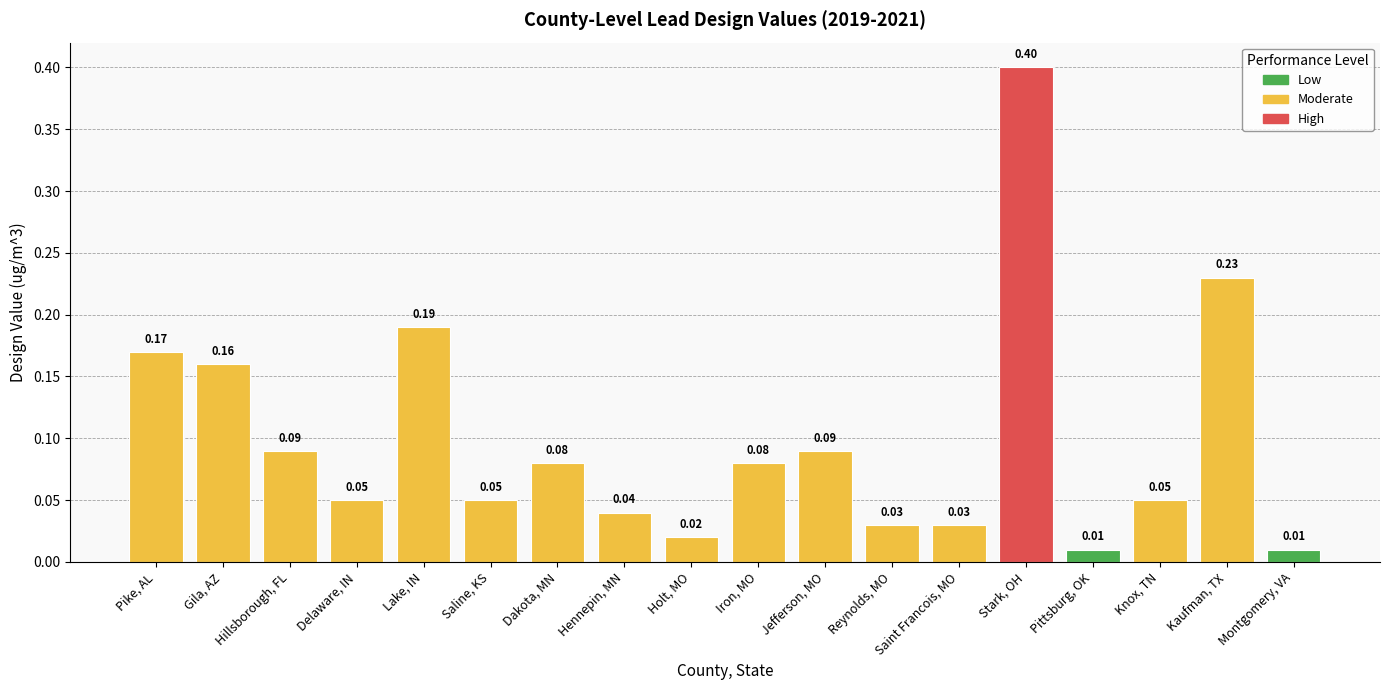

Which label corresponds to the largest value in the chart?

Stark, OH